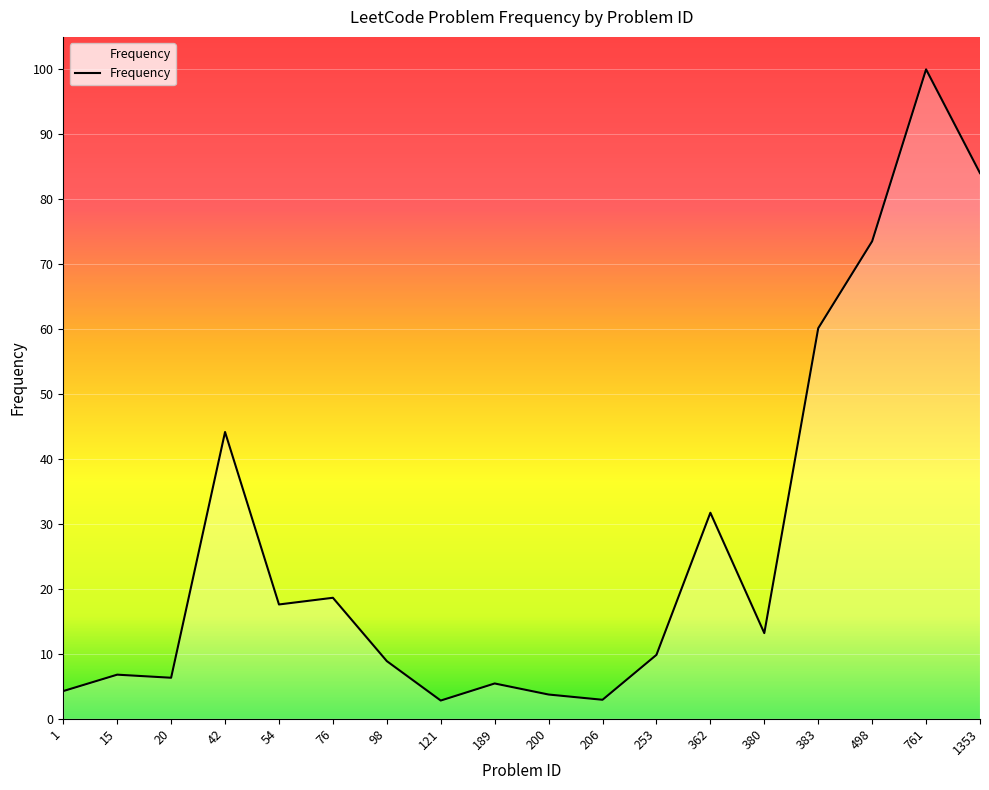

The value at 253 is 3.9. True or false?

False